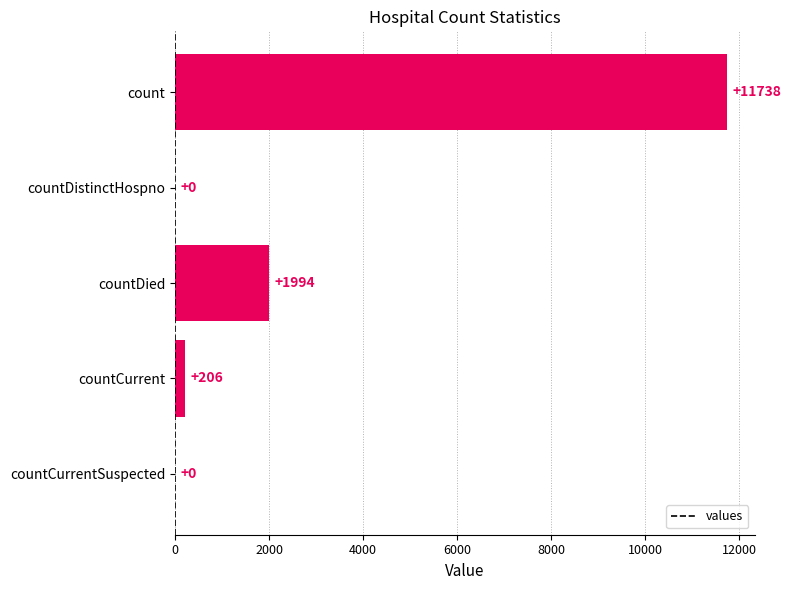

Are the bars horizontal?

Yes